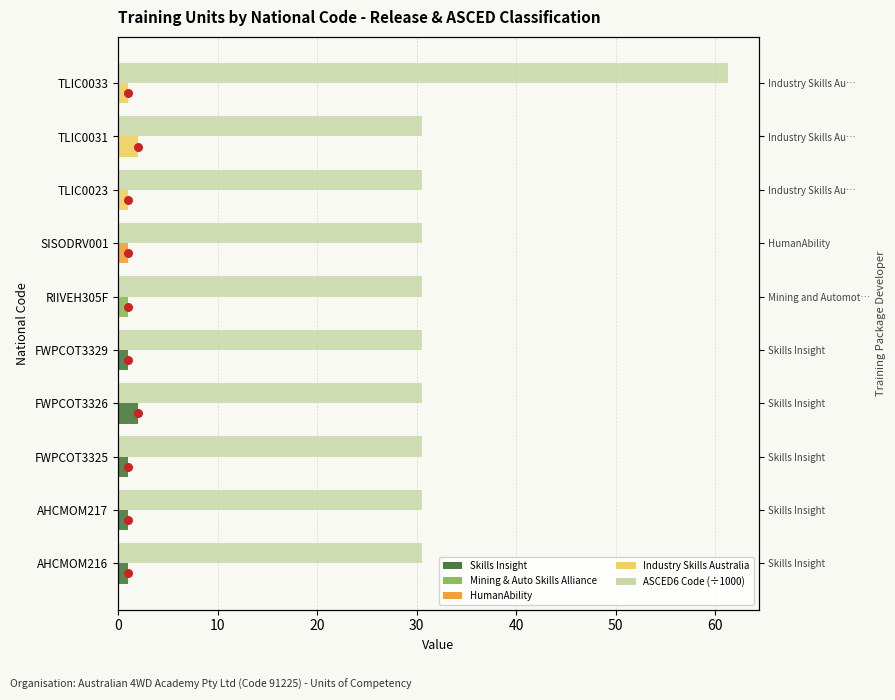

Which series contains the highest Y value?

ASCED6 Code (÷1000)